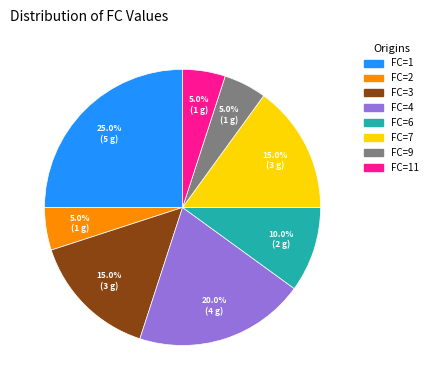

Is there any slice that represents more than half of the pie?

No